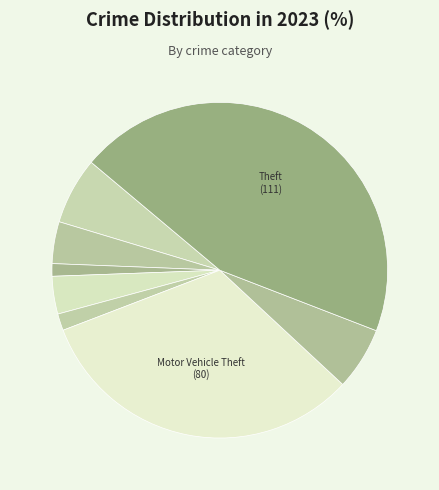

How many segments does this pie chart have?

8